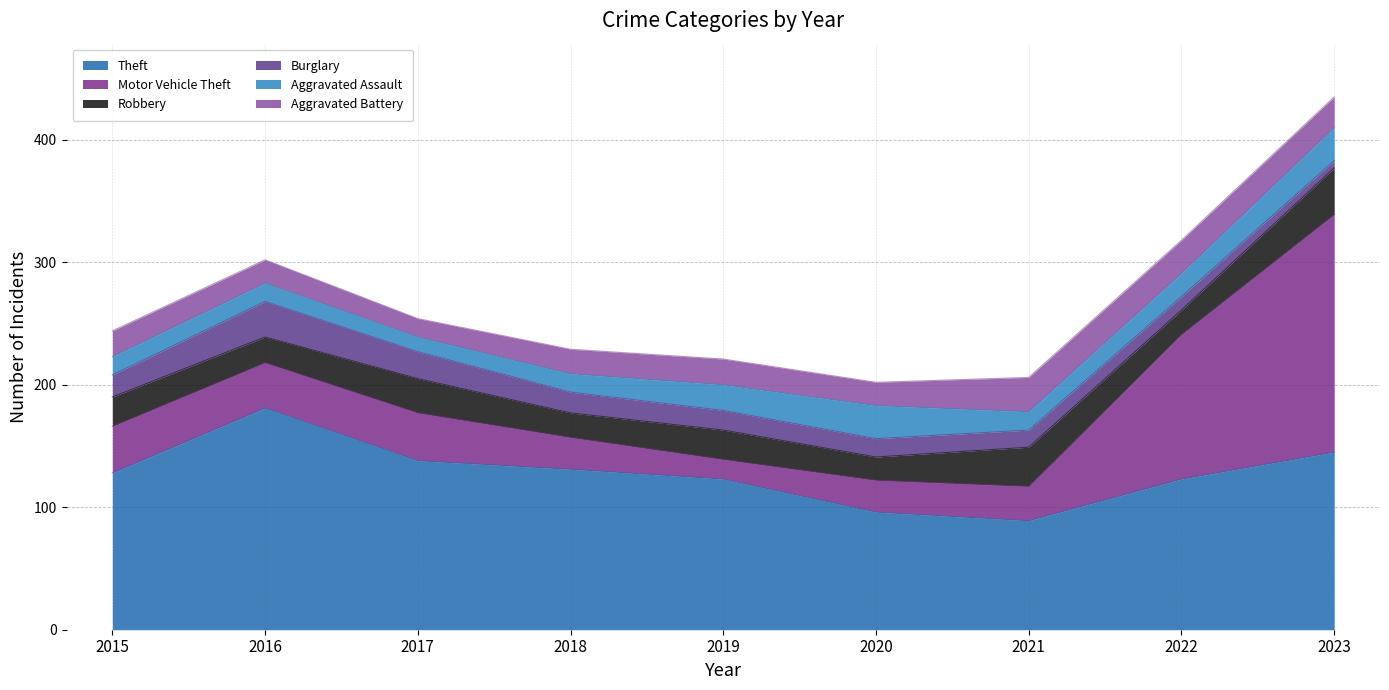

How many categories are shown in the chart?

9